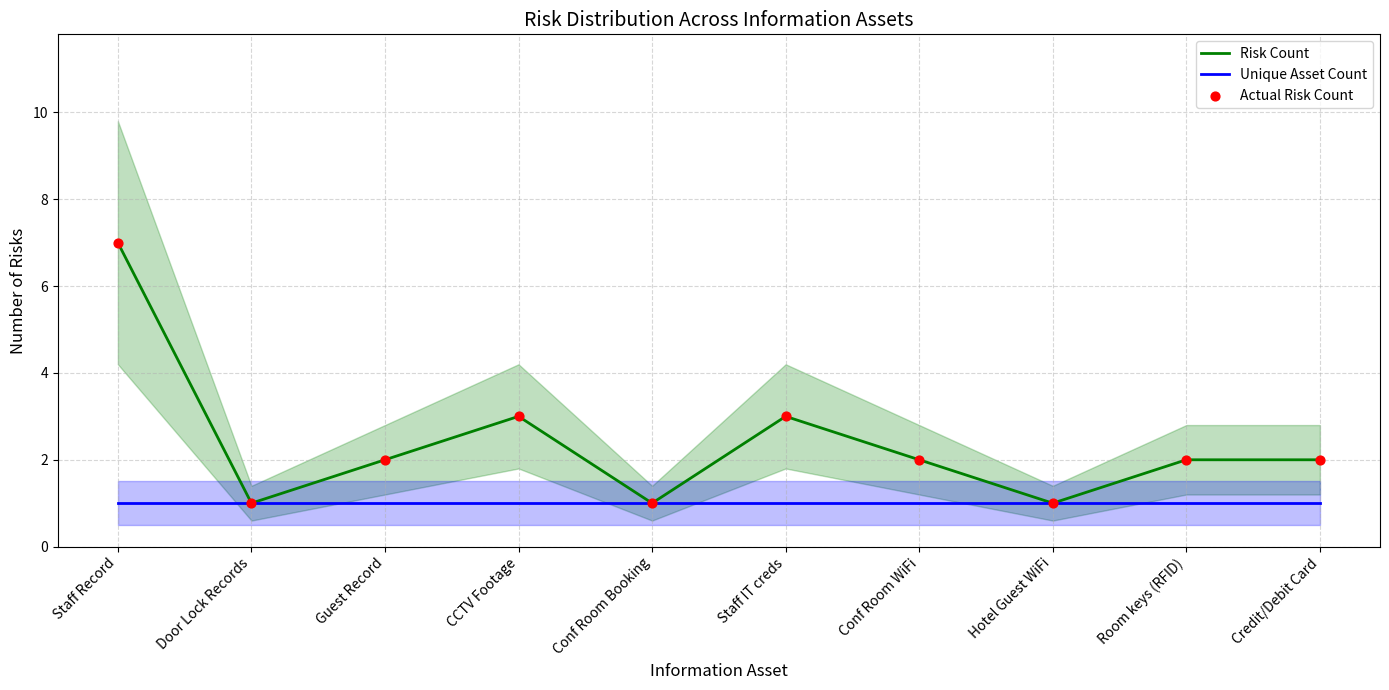

Is the value of Unique Asset Count at Staff Record greater than the value of Risk Count at Room keys (RFID)?

No